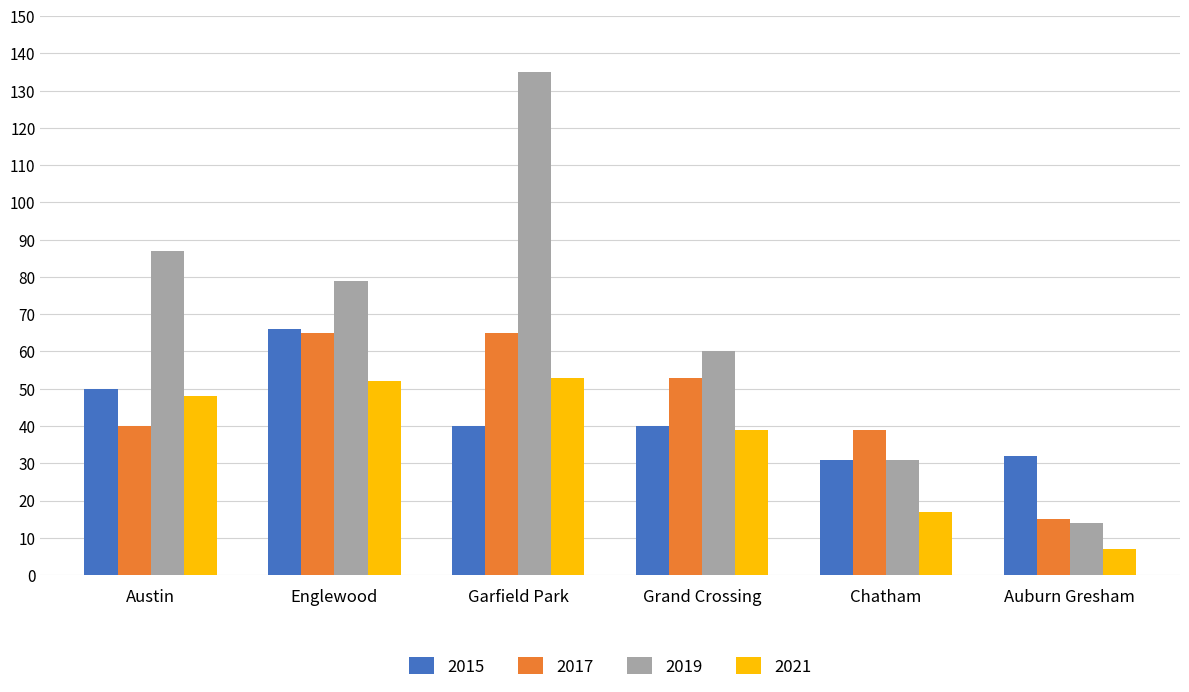

At Garfield Park, list the series in order from smallest to largest.

2015, 2021, 2017, 2019